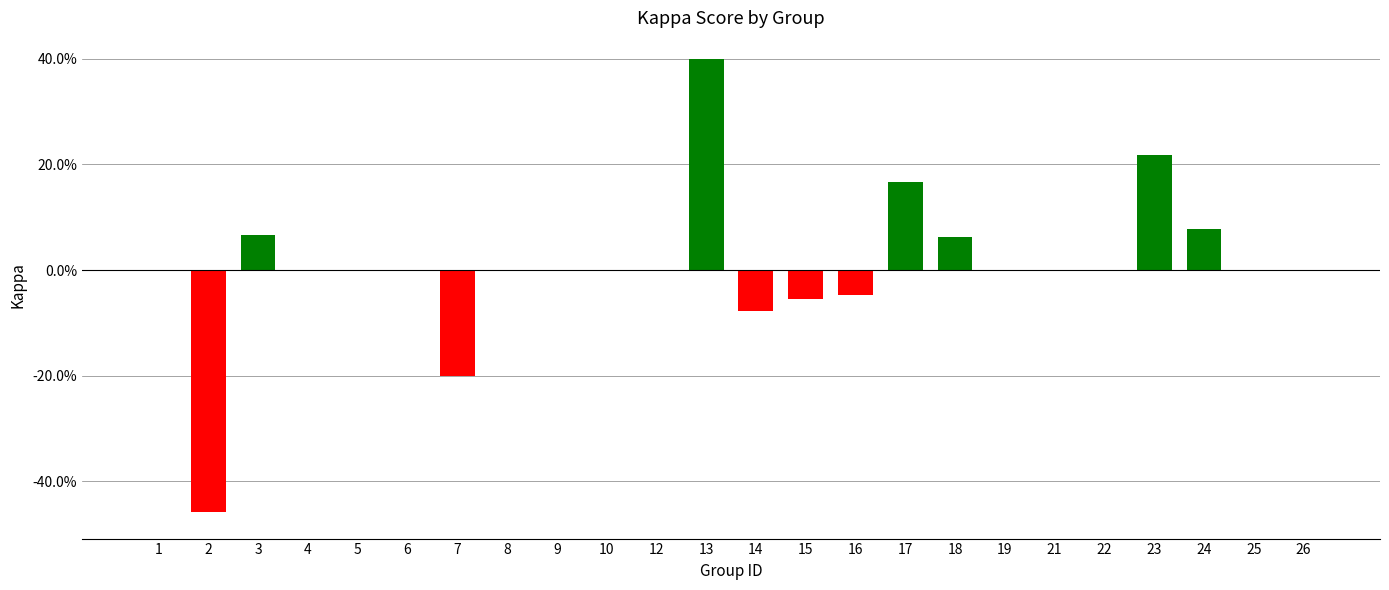

How many bars are there in total?

24